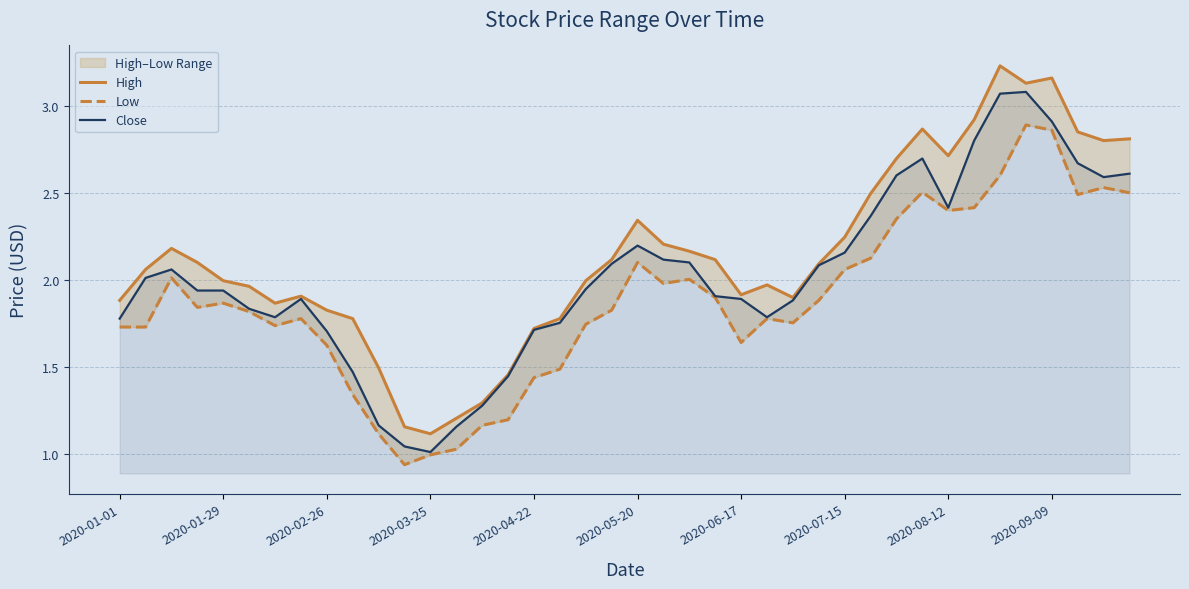

What is the value of the High point at the 32nd from the left?

2.9